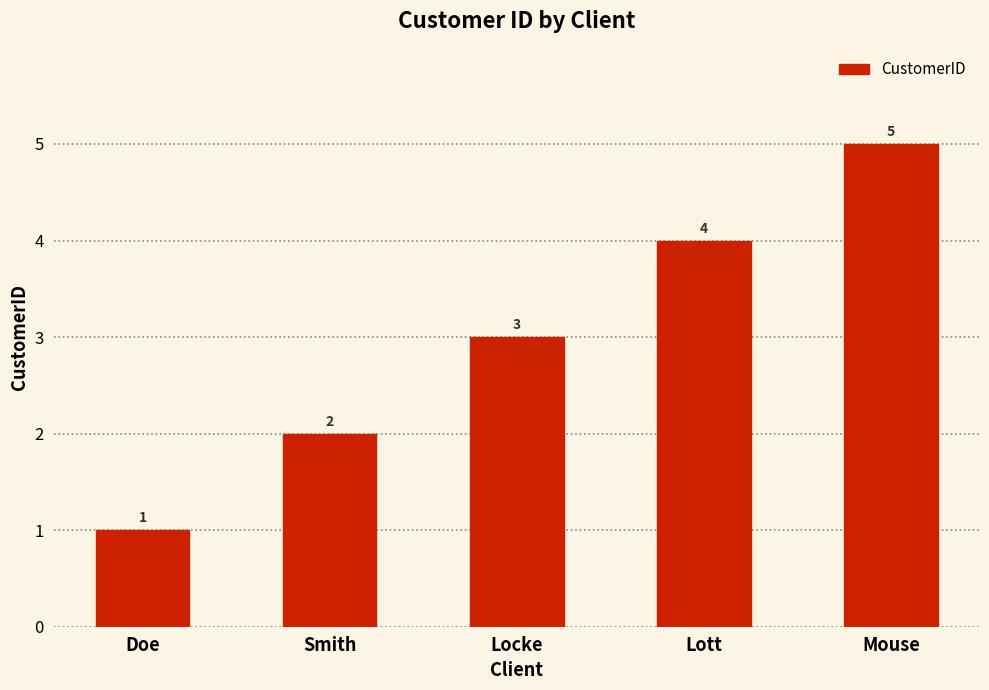

Reading left to right, extract all data points from this chart.

1	2	3	4	5